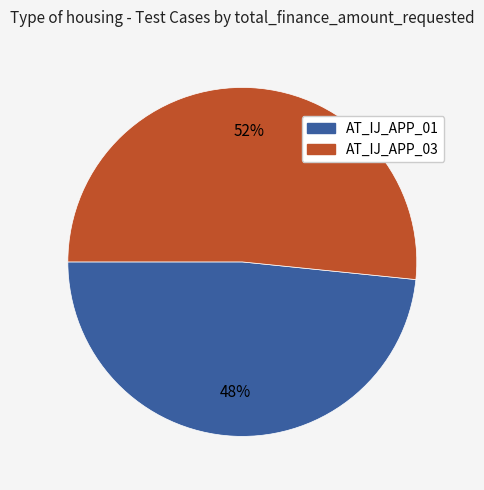

To the nearest percent, what is the average slice percentage?

50%